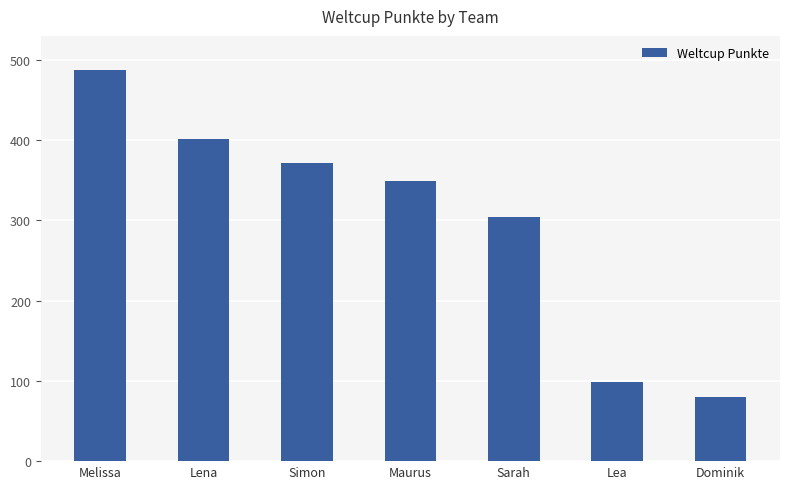

Which has a higher value, Melissa or Lea?

Melissa